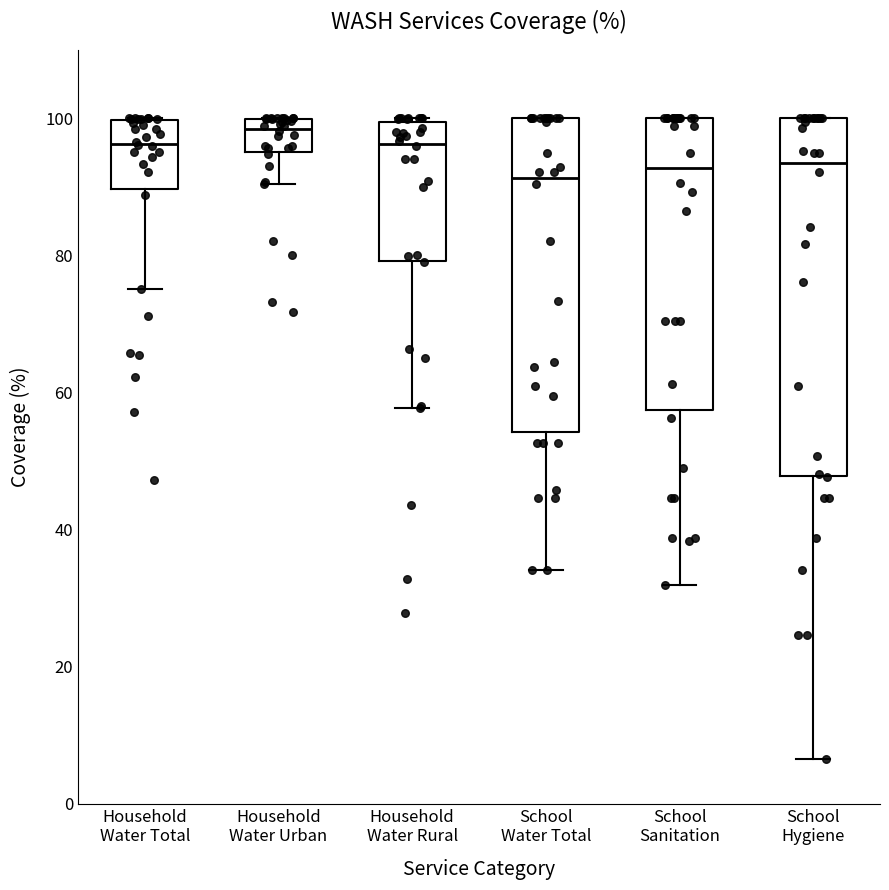

Comparing the boxes themselves (not the whiskers), which one is the tallest?

School Hygiene